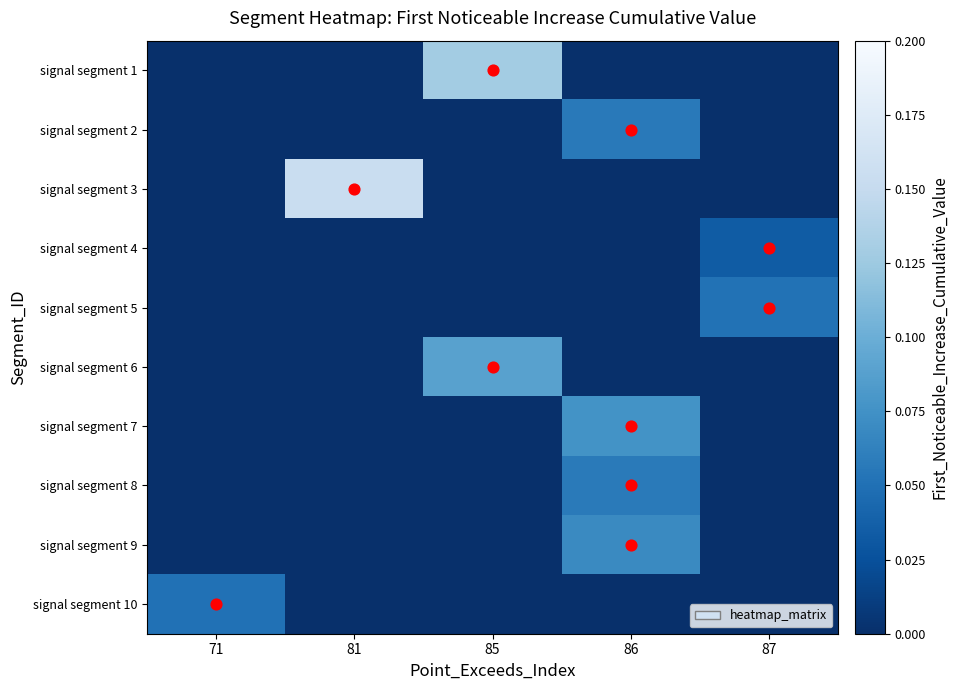

Between 86 and 87, which is larger?

86